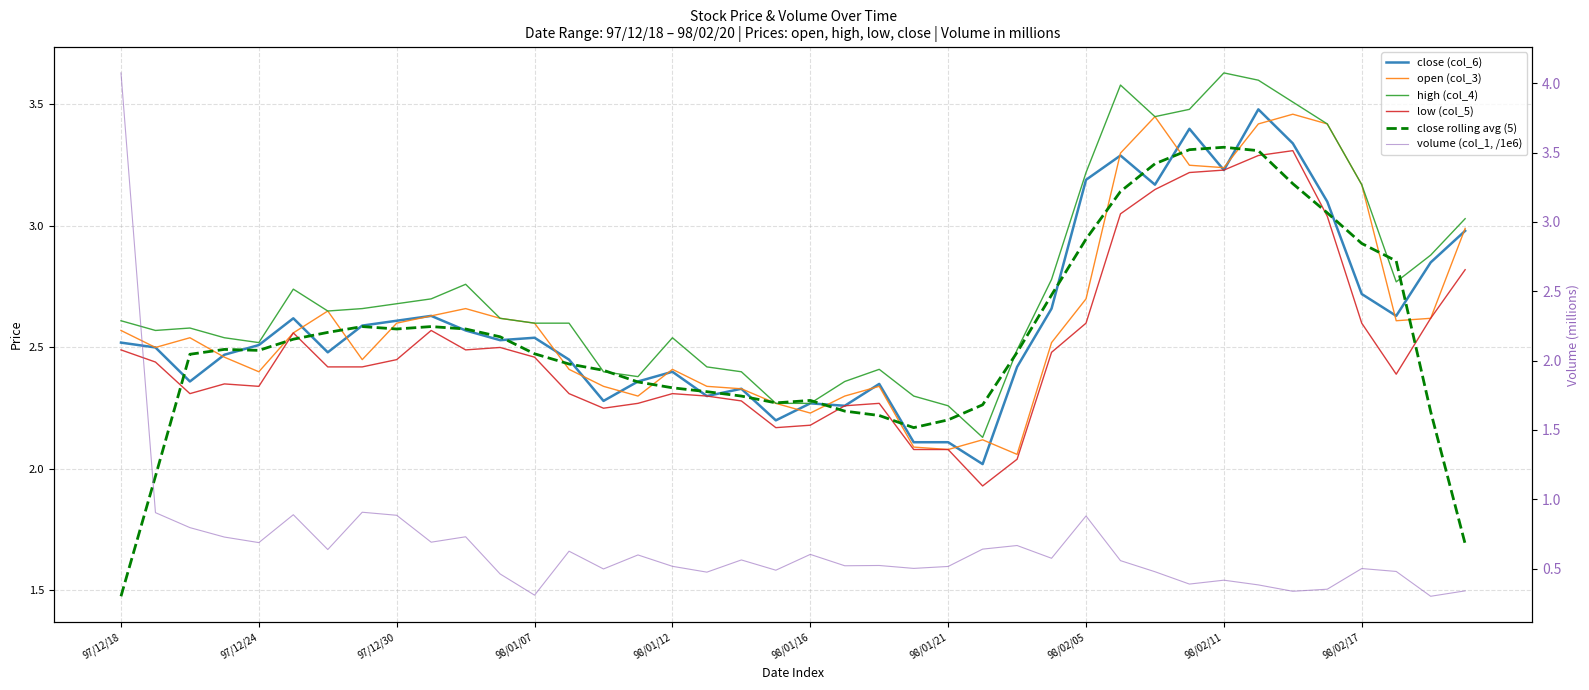

What position from the left is 97/12/18?

1